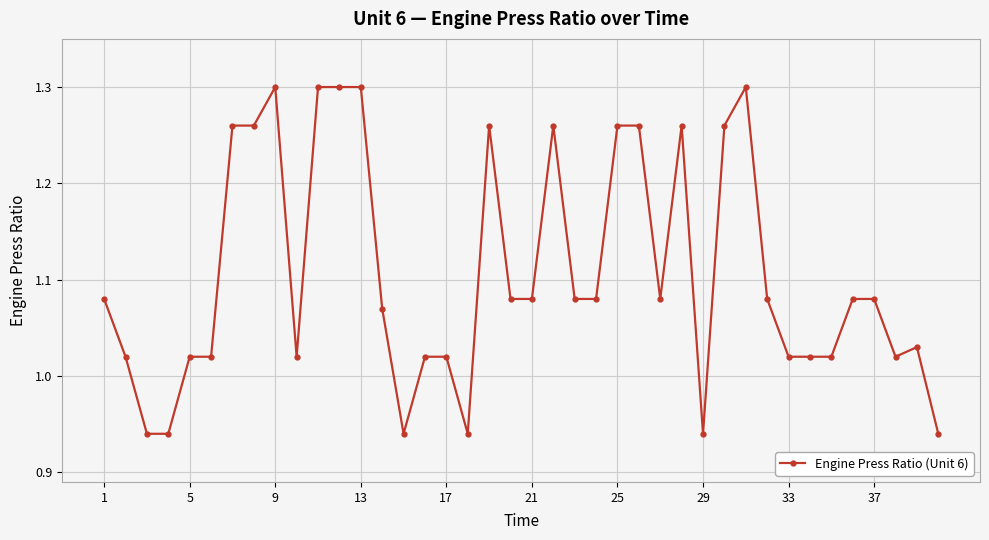

True or false: there are more than 1 points higher than both neighbors.

True